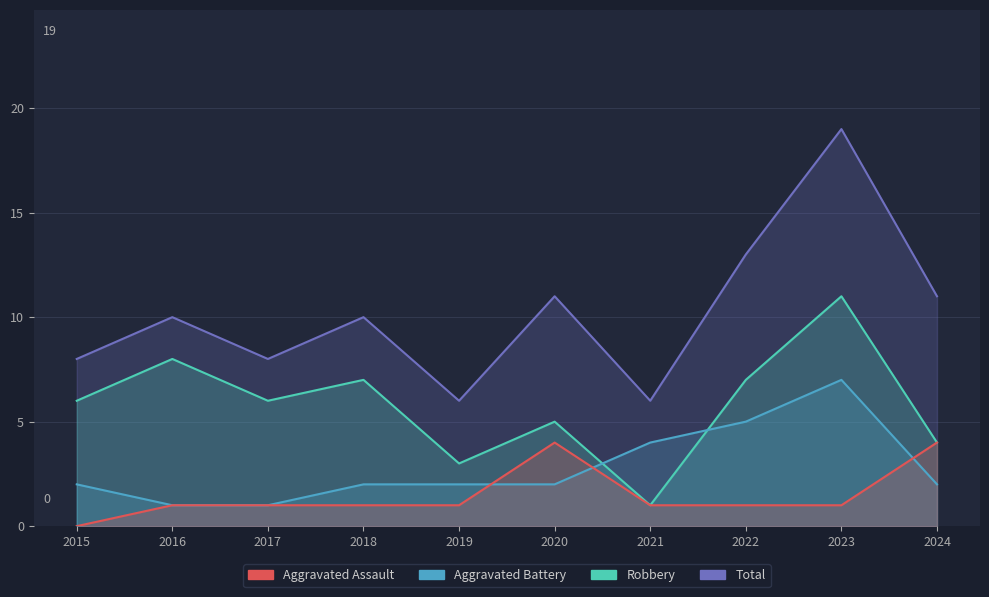

Which category has the highest value in the Aggravated Battery series?

2023